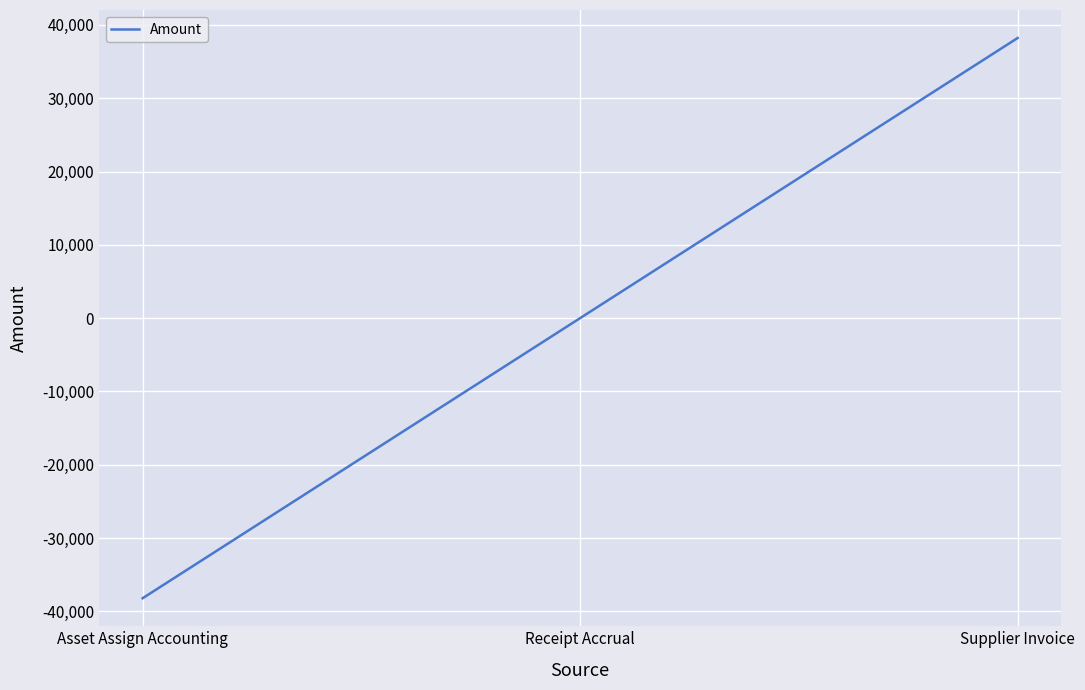

List the labels in order of value, largest first.

Supplier Invoice, Receipt Accrual, Asset Assign Accounting